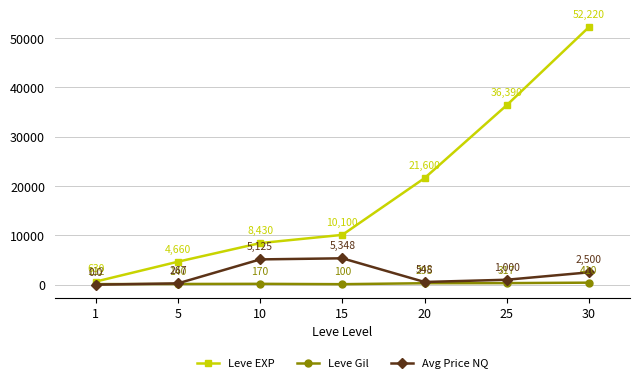

What is the sum of all Leve Gil values?

1544.0